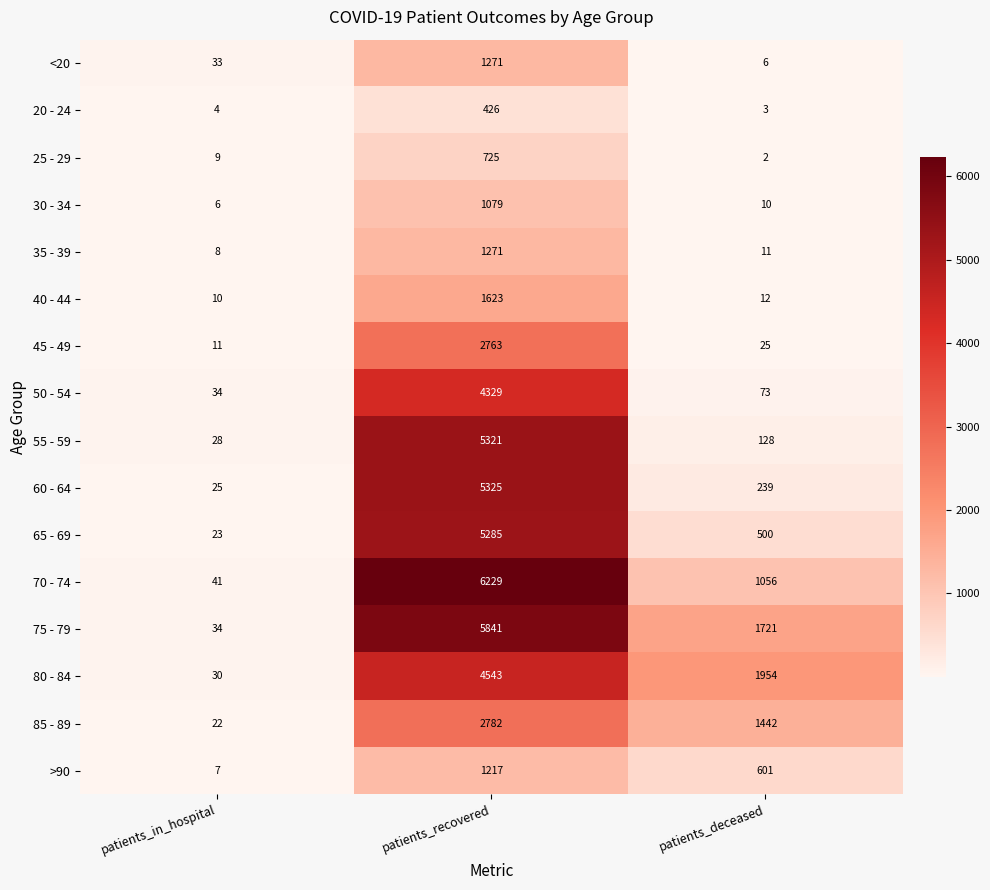

The value of <20 at patients_deceased is 4. True or false?

False